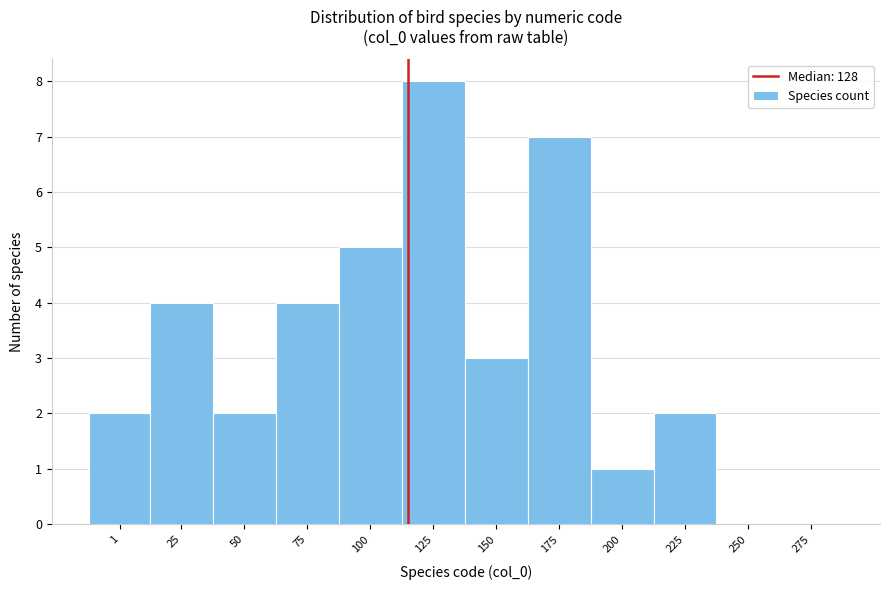

Reading left to right, transcribe all the data shown in this chart.

1=2	25=4	50=2	75=4	100=5	125=8	150=3	175=7	200=1	225=2	250=0	275=0